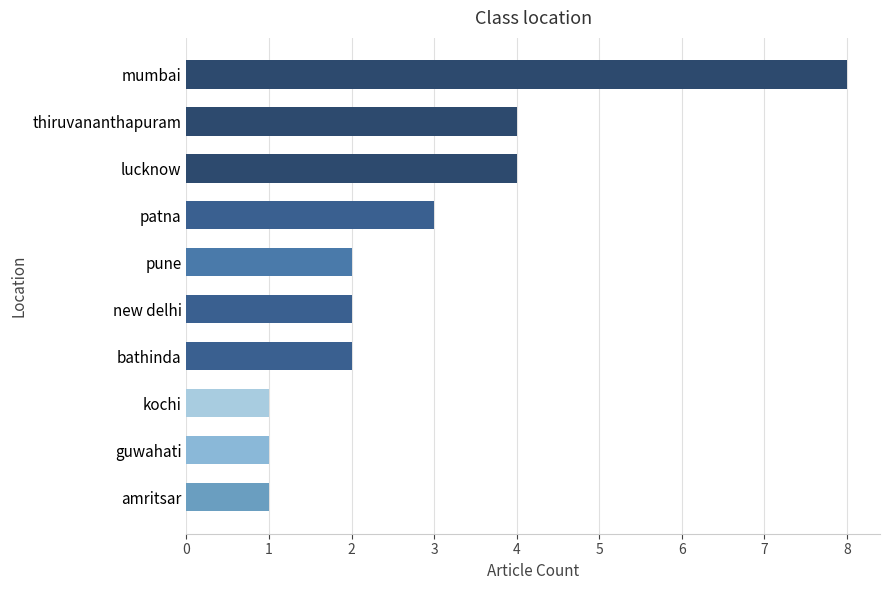

The value at patna is 3. True or false?

True